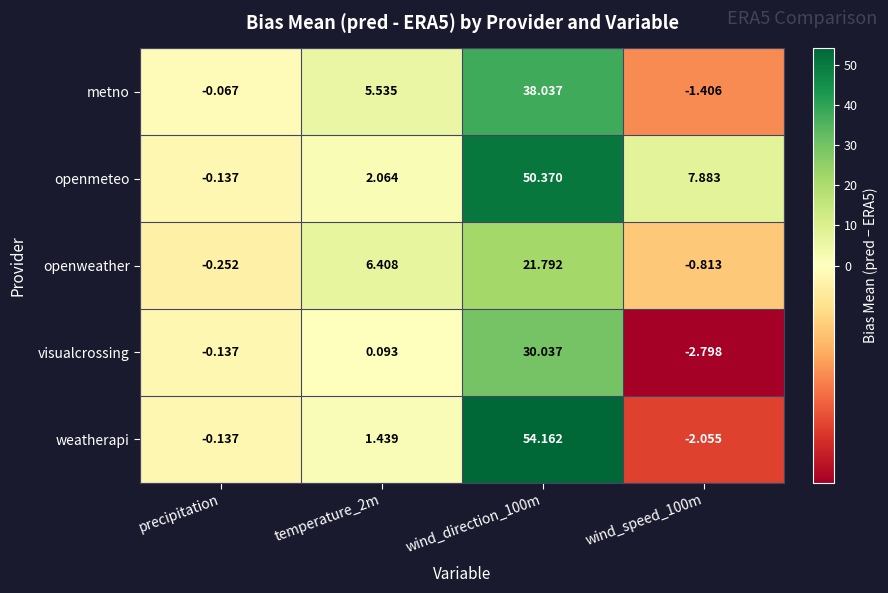

What is the spread (max minus min) of values at temperature_2m?

6.3